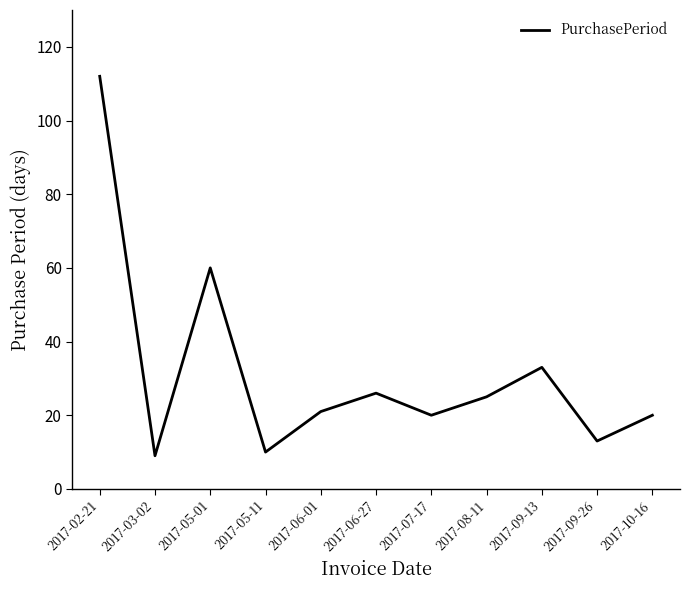

What is the difference between the maximum and minimum values?

103